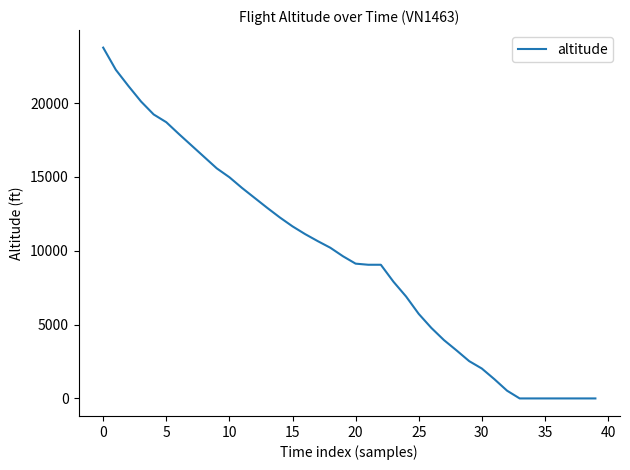

What is the difference between the maximum and minimum values?

23750